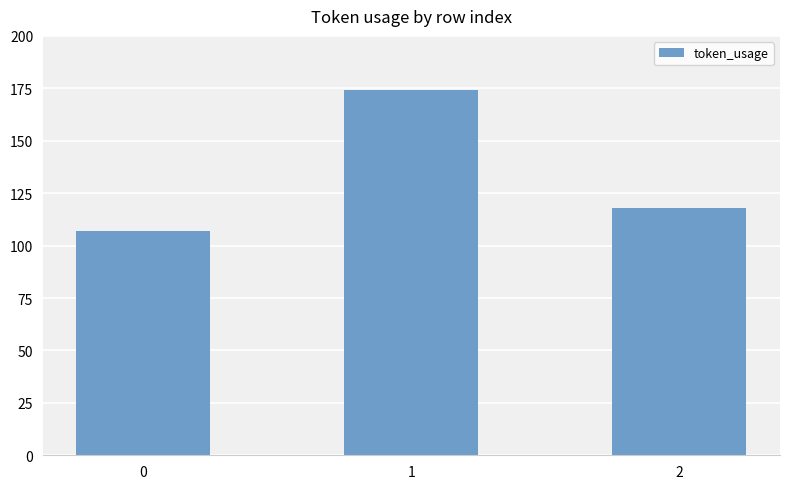

List the labels in order of value, smallest first.

0, 2, 1